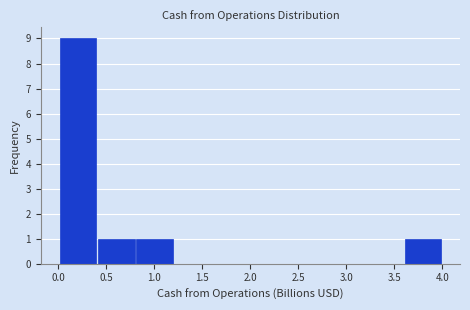

Reading left to right, list every bar in this chart as the range it spans on the x-axis followed by its height. Neither the bar edges nor the heights are printed on the chart, so give them approximately, as read against the axes.

0.0 to 0.4: 9
0.4 to 0.8: 1
0.8 to 1.2: 1
1.2 to 1.6: 0
1.6 to 2.0: 0
2.0 to 2.4: 0
2.4 to 2.8: 0
2.8 to 3.2: 0
3.2 to 3.6: 0
3.6 to 4.0: 1